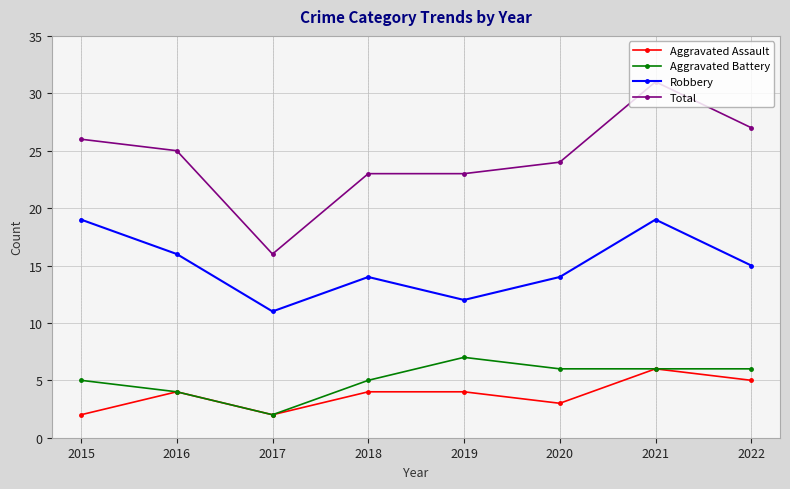

True or false: Aggravated Battery and Robbery cross at least once.

False